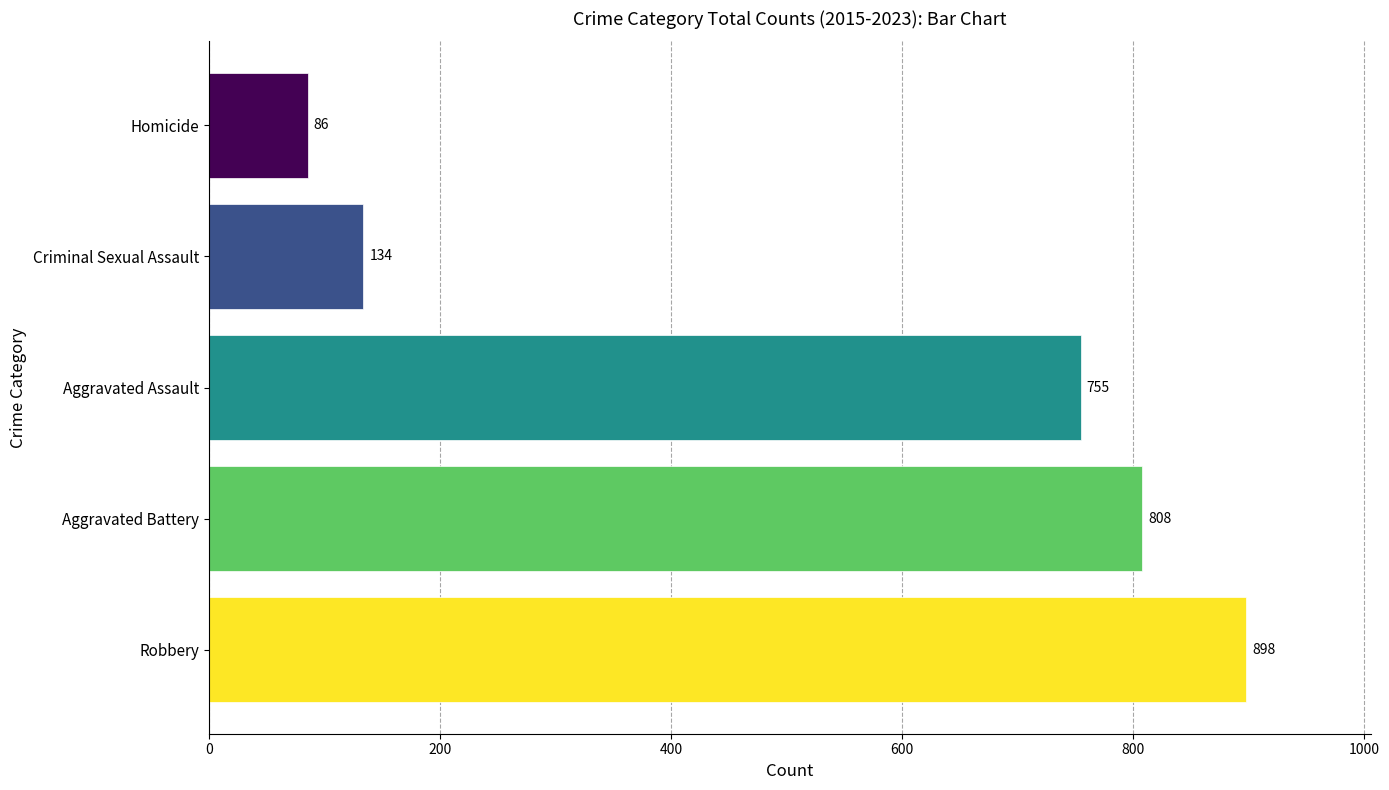

Between Criminal Sexual Assault and Robbery, which is larger?

Robbery